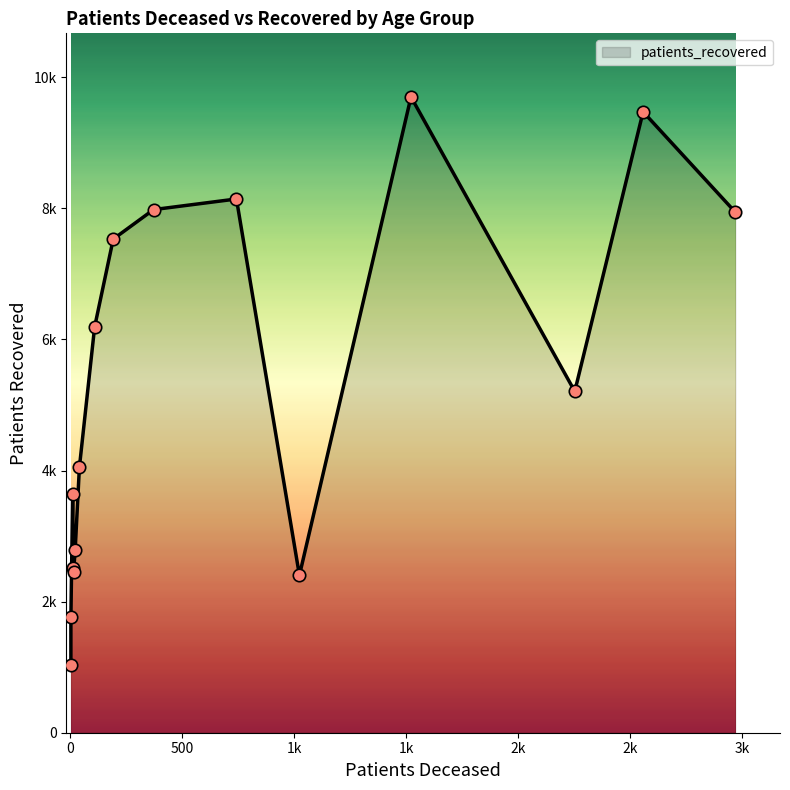

What is the change in value from 80 - 84 to 85 - 89?

-2736